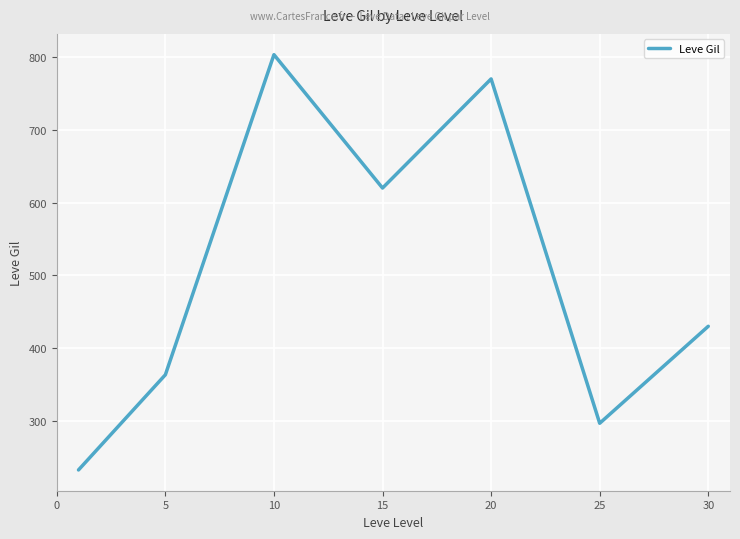

What is the average value?

502.3